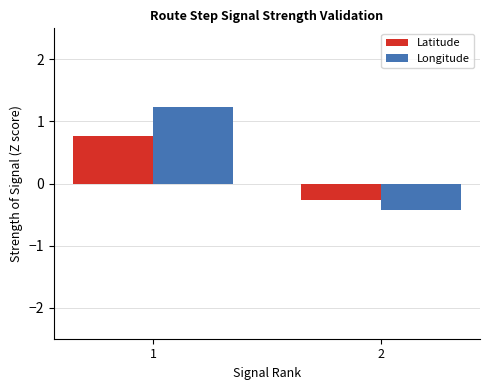

What is the value of the Longitude bar at the 2nd from the left?

-0.4